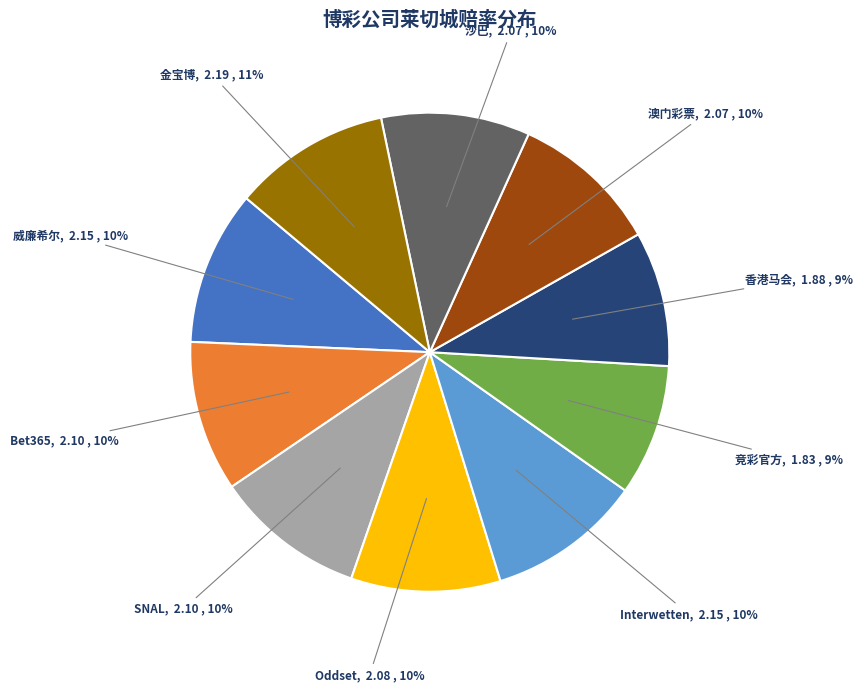

To the nearest percent, what is the difference between the largest and smallest slice percentages?

2%